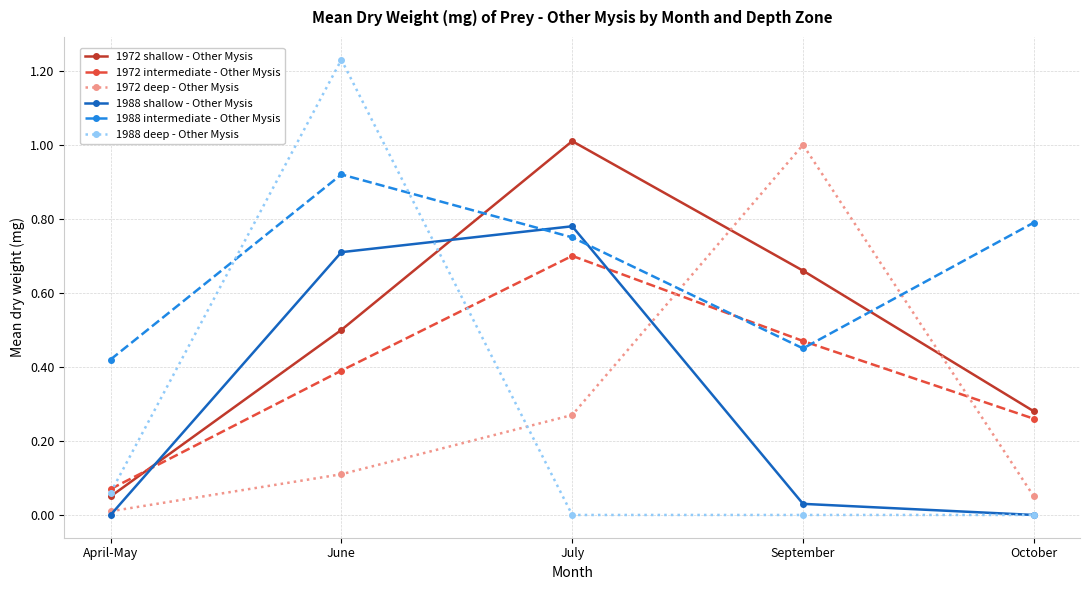

What is the label of the 3rd point from the left?

July